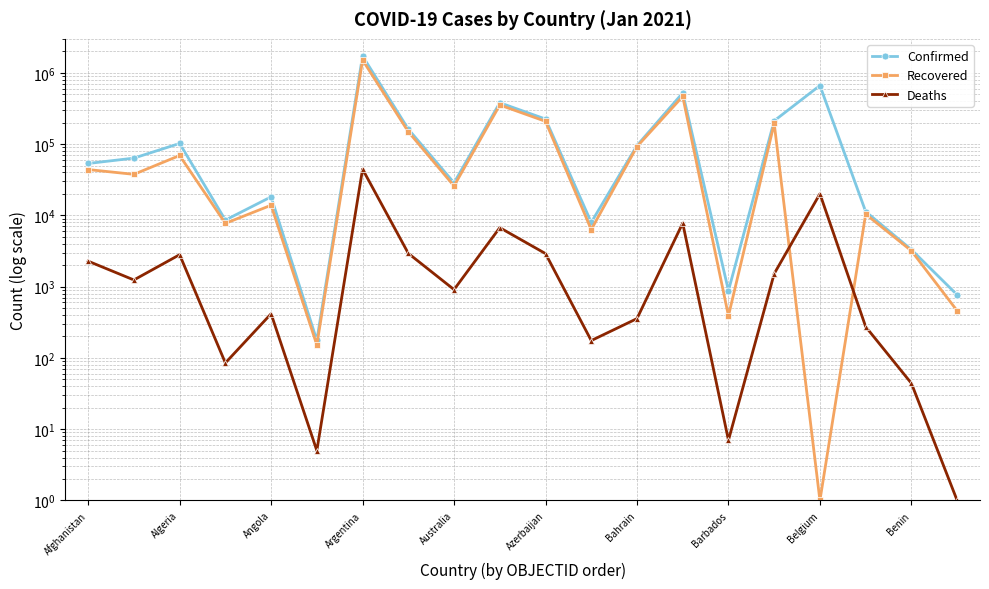

What is the average value of the Recovered series?

159839